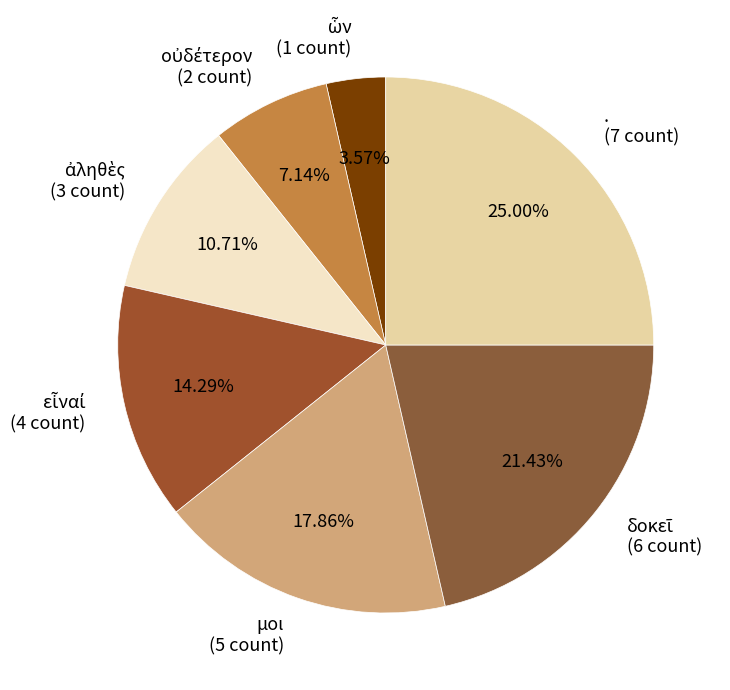

Is there a majority slice in this chart?

No